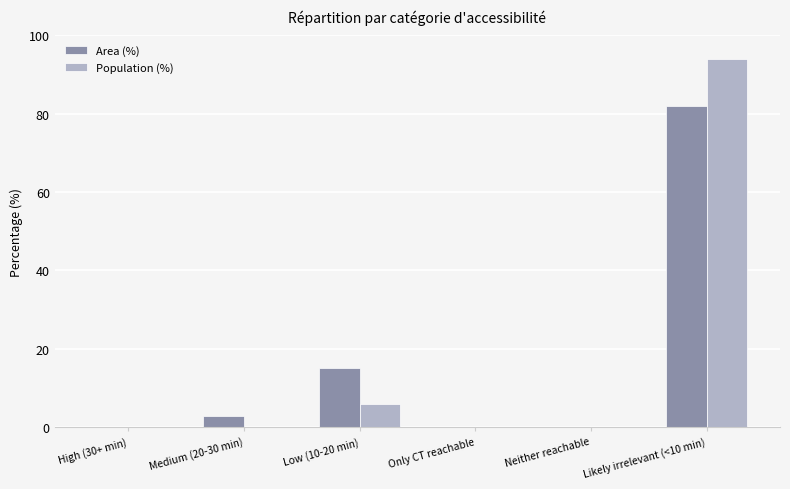

The Area (%) series shows 81.9 at Likely irrelevant (<10 min). True or false?

True